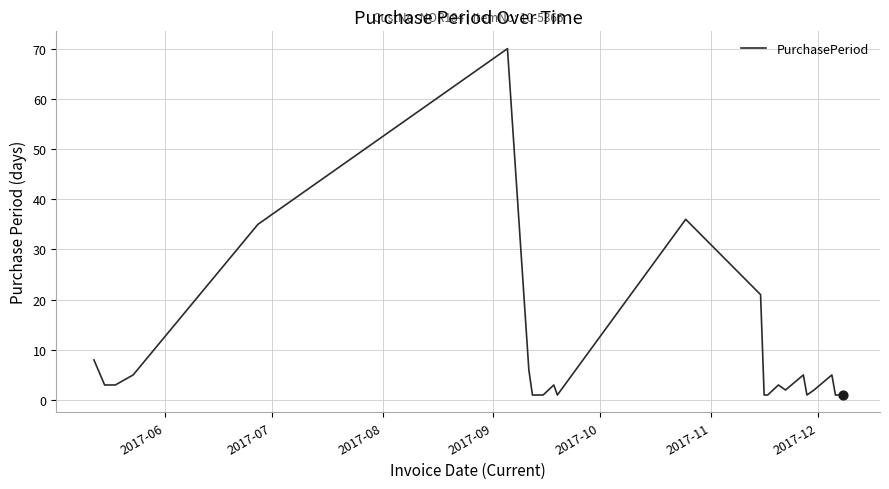

What is the difference between the maximum and minimum values?

69